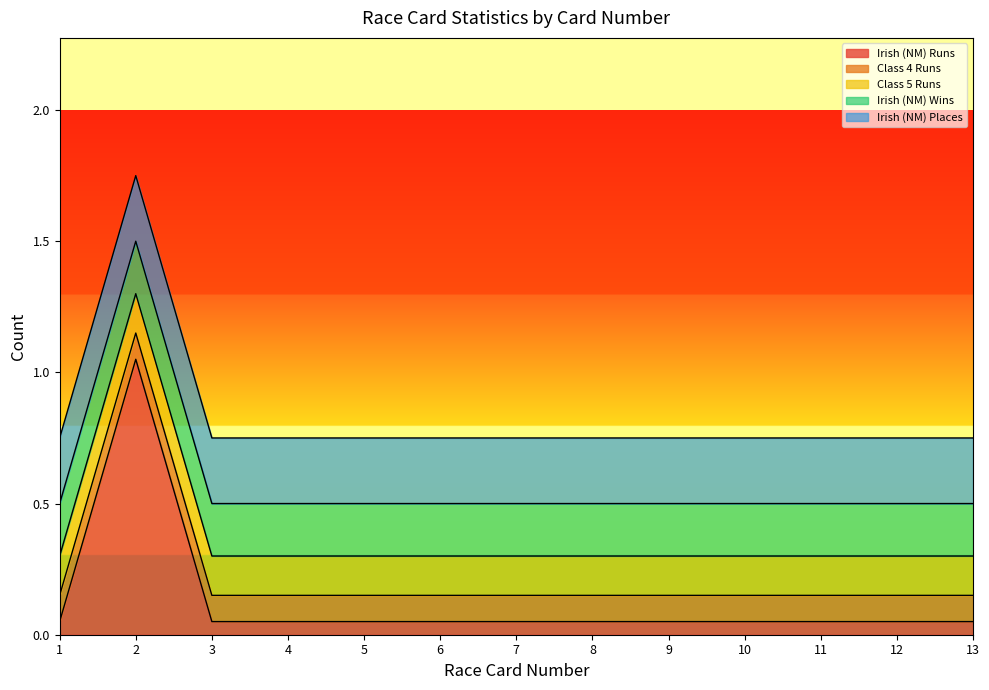

True or false: Class 5 Runs and Irish (NM) Wins cross at least once.

False